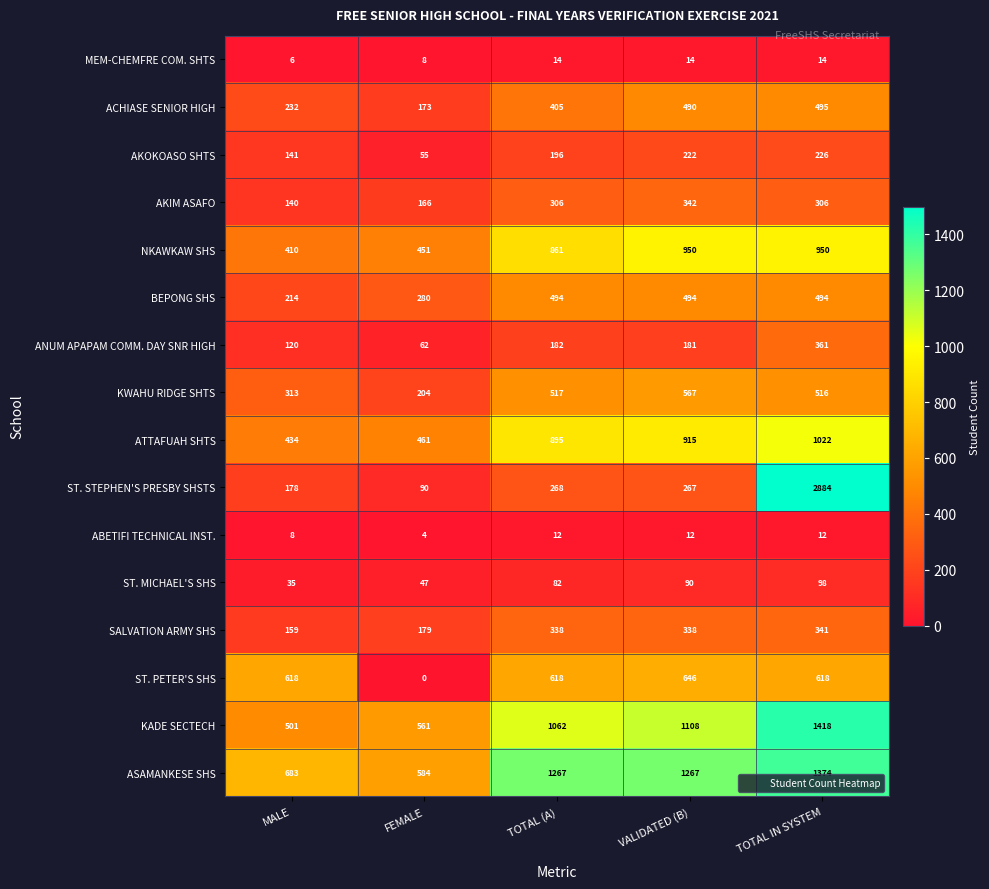

What is the difference between the ABETIFI TECHNICAL INST. values at TOTAL IN SYSTEM and FEMALE?

8